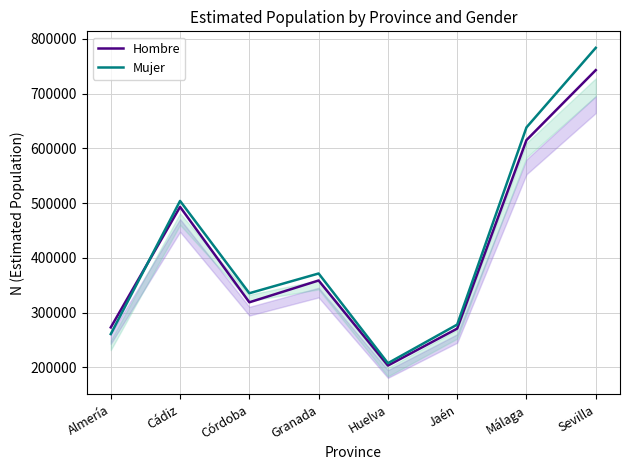

How many data points in Hombre are less than 358671?

4